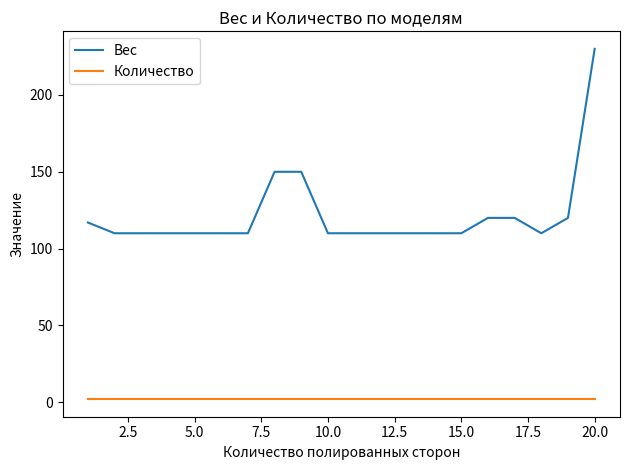

List the series in order of their overall mean, highest first.

Вес, Количество